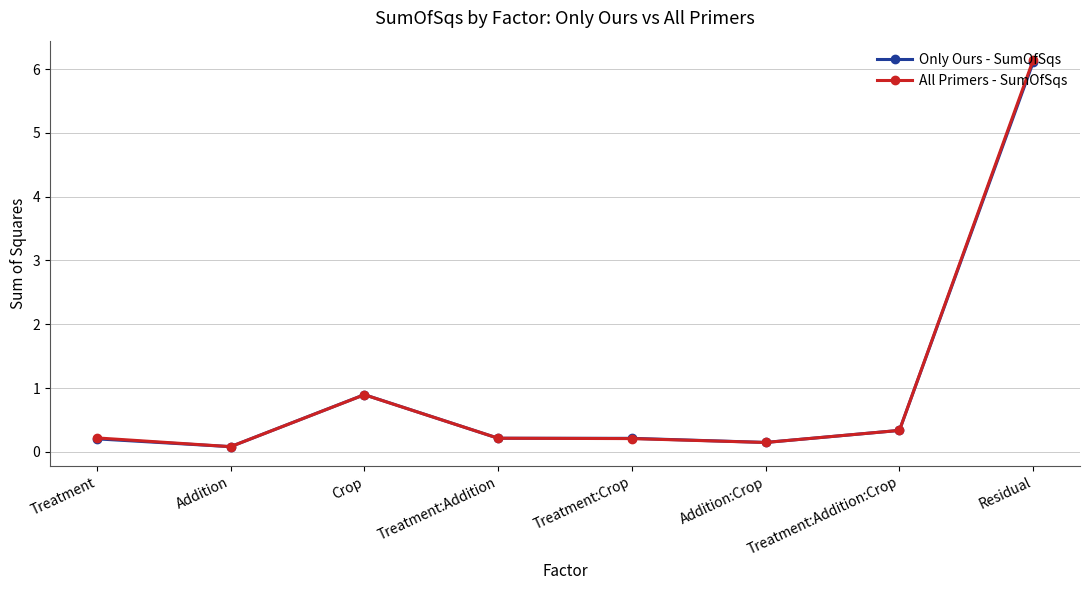

At which category is the sum across all series the highest?

Residual